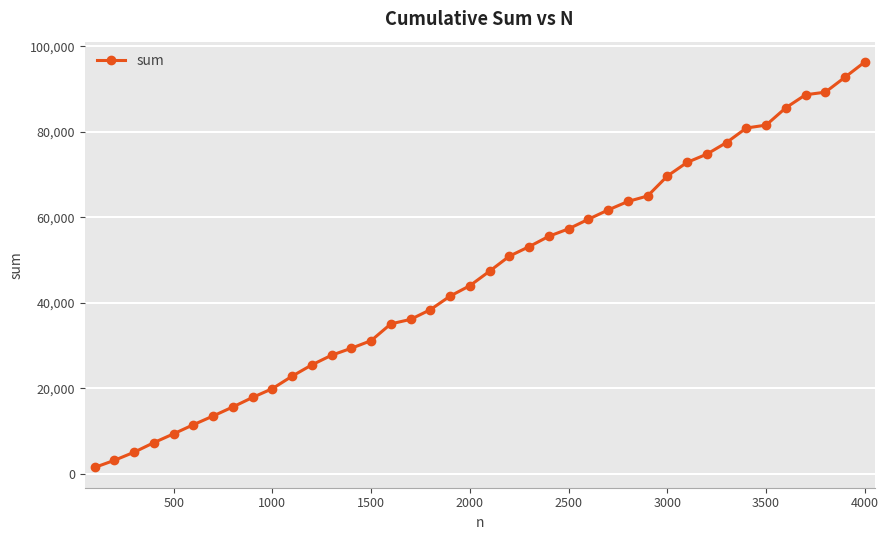

True or false: there are more than 1 points higher than both neighbors.

False